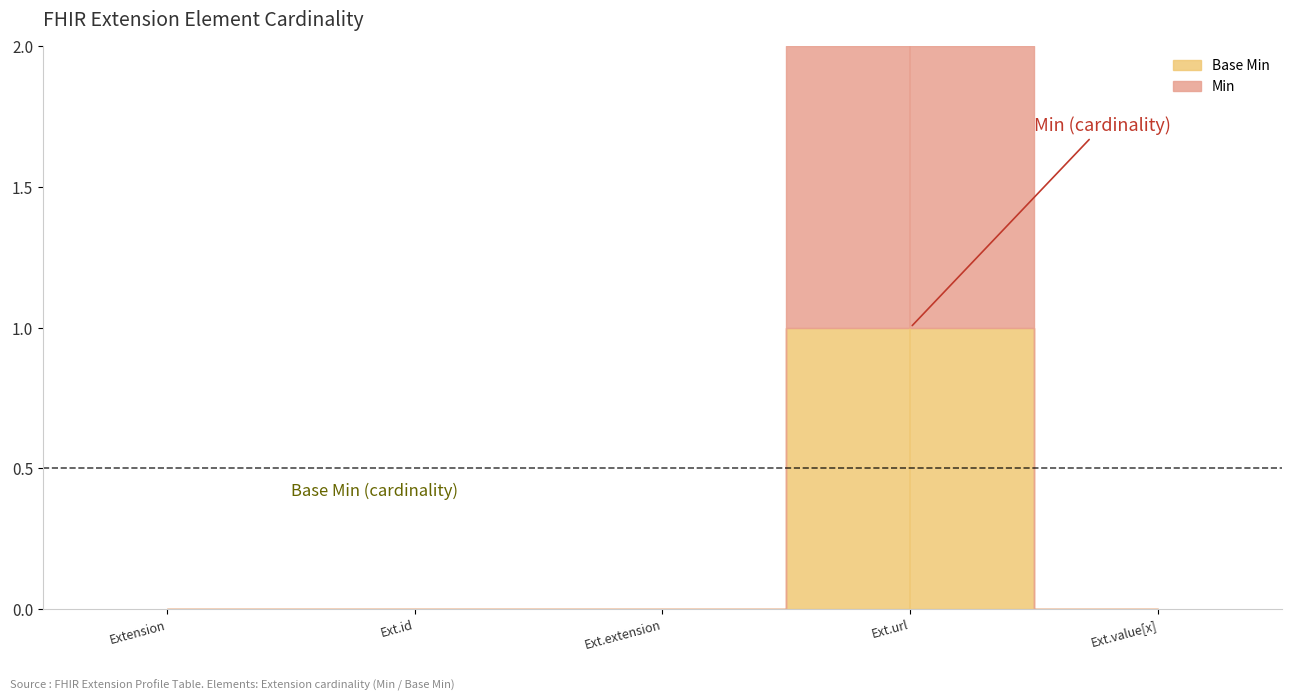

The Base Min series shows 1 at Extension.value[x]. True or false?

False